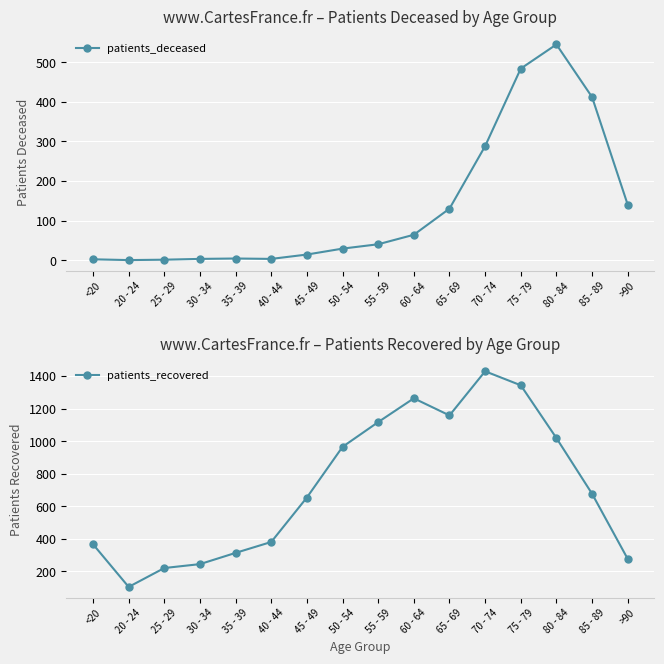

At 75 - 79, list the series in order from largest to smallest.

patients_recovered, patients_deceased